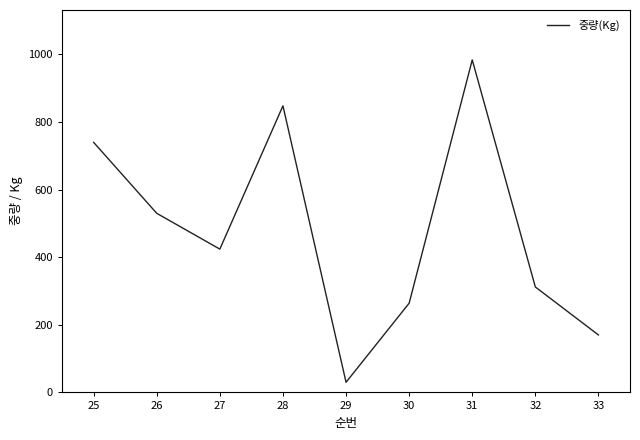

What is the change in value from 28 to 29?

-818